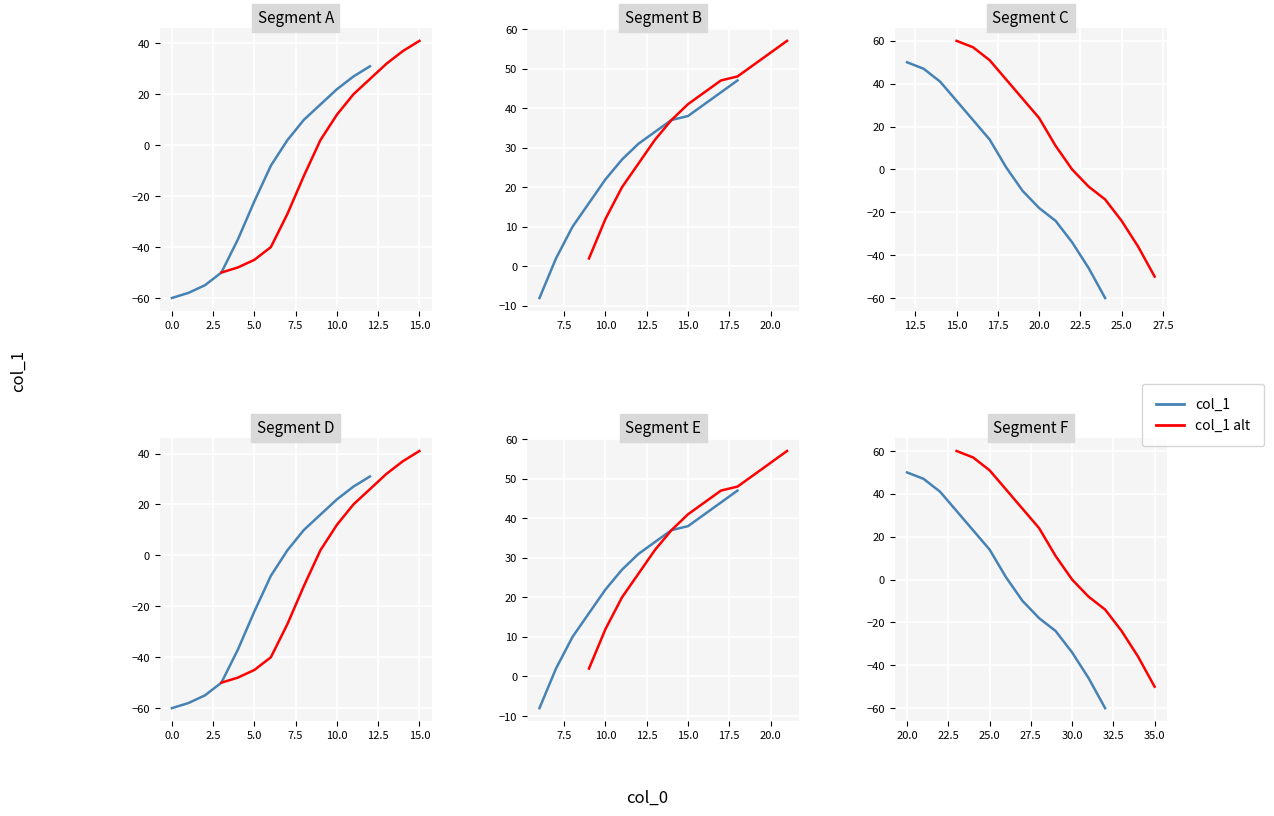

What is the value of the col_1 alt point at the 11th from the left?

-24